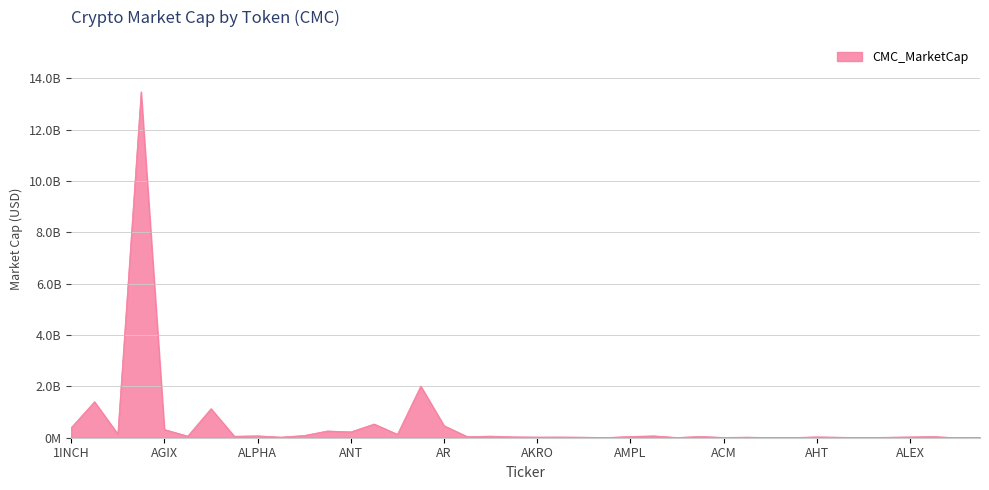

List the labels in order of value, smallest first.

ANV, ADP, AFC, AGI, APM, AMO, ABT, ACM, ALEPH, AIOZ, ALPINE, ADX, AMB, AKRO, ALPACA, ALEX, AHT, ALCX, AQT, ALT, AMPL, ACA, ALICE, AERGO, AGLD, ACS, ALPHA, AMP, API3, ACH, ANT, ANKR, AGIX, 1INCH, AR, APE, ALGO, AAVE, APT, ADA